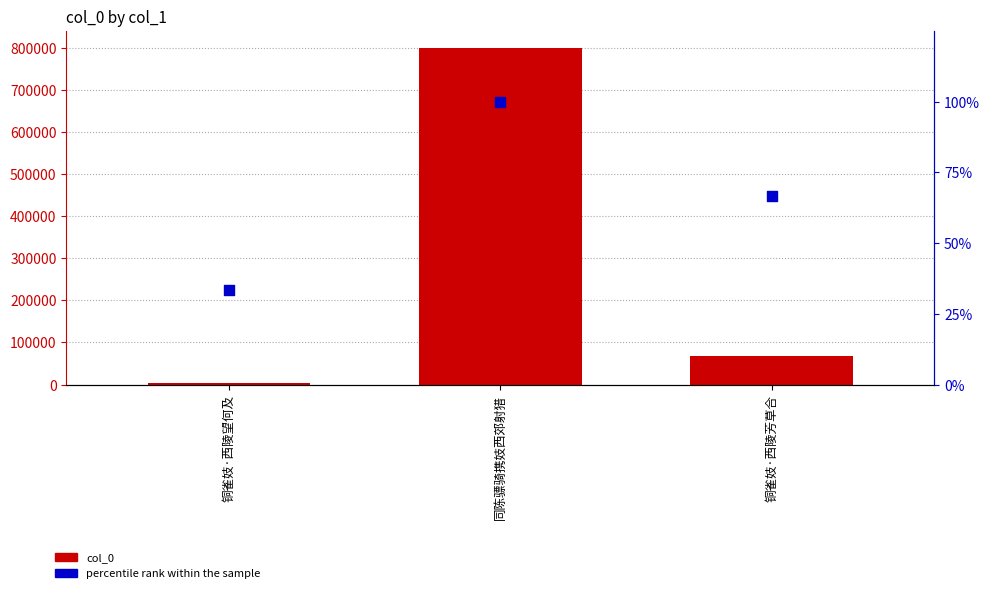

Which series contains the highest Y value?

col_0